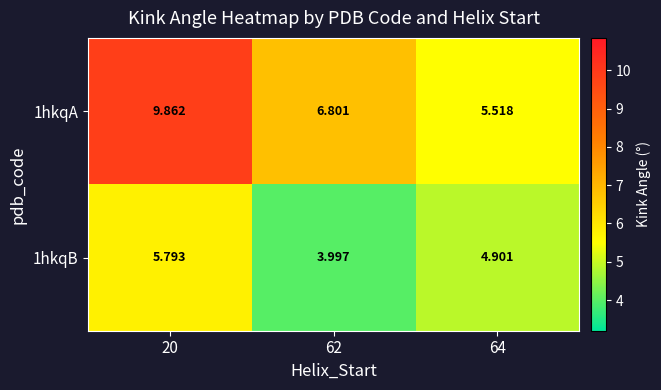

Is the value of 1hkqB at 20 greater than the value of 1hkqA at 64?

Yes